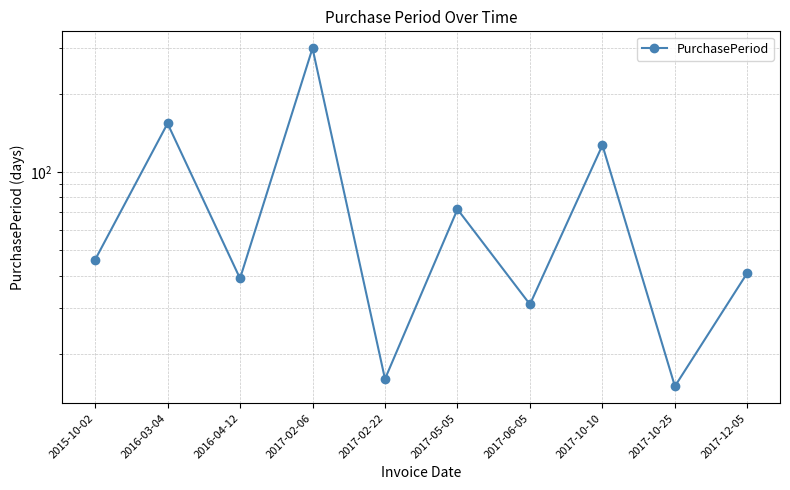

What is the average value?

84